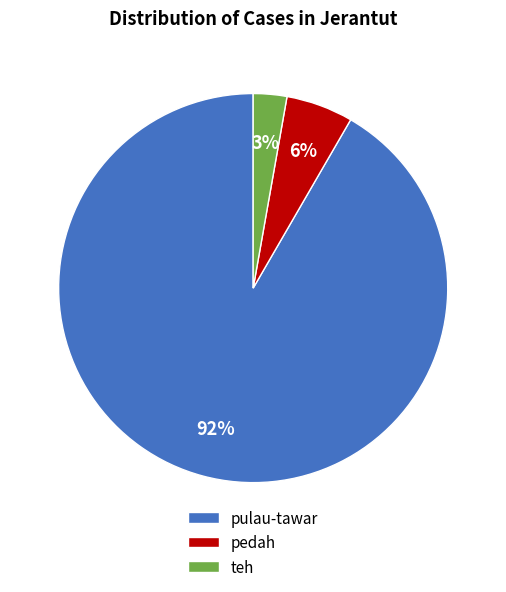

Combined, do teh and pedah account for over 50%?

No